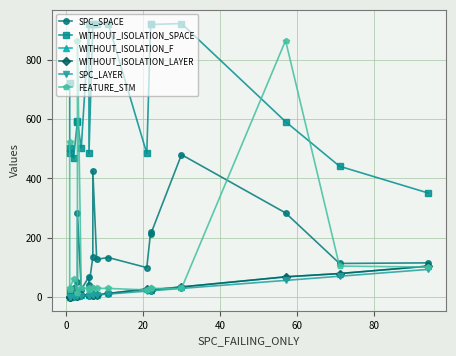

What are all the series names shown in the legend?

SPC_SPACE, WITHOUT_ISOLATION_SPACE, WITHOUT_ISOLATION_F, WITHOUT_ISOLATION_LAYER, SPC_LAYER, FEATURE_STM